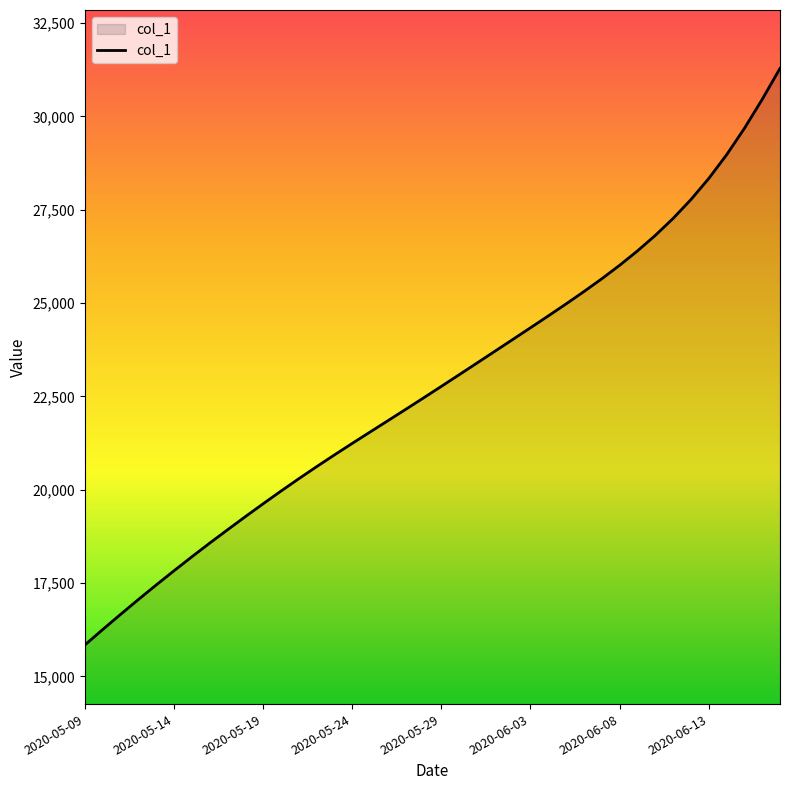

What is the difference between the maximum and minimum values?

15443.1